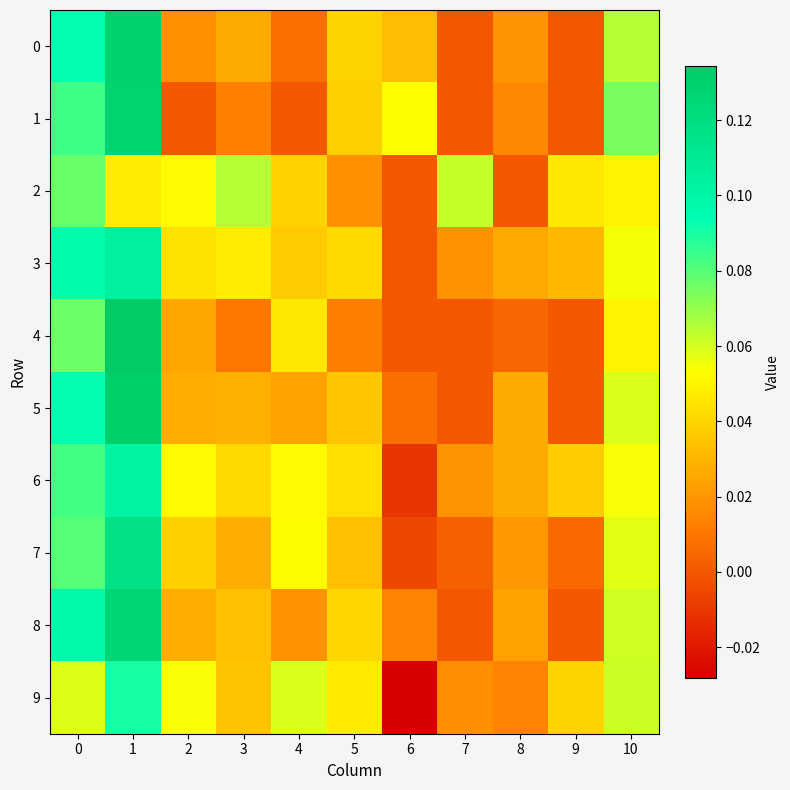

Reading left to right, what are all the values shown in this chart?

0: 0=0.1	1=0.1	2=0.0	3=0.0	4=0.0	5=0.0	6=0.0	7=0.0	8=0.0	9=0.0	10=0.1
1: 0=0.1	1=0.1	2=0.0	3=0.0	4=0.0	5=0.0	6=0.1	7=0.0	8=0.0	9=0.0	10=0.1
2: 0=0.1	1=0.0	2=0.1	3=0.1	4=0.0	5=0.0	6=0.0	7=0.1	8=0.0	9=0.0	10=0.0
3: 0=0.1	1=0.1	2=0.0	3=0.0	4=0.0	5=0.0	6=0.0	7=0.0	8=0.0	9=0.0	10=0.1
4: 0=0.1	1=0.1	2=0.0	3=0.0	4=0.0	5=0.0	6=0.0	7=0.0	8=0.0	9=0.0	10=0.0
5: 0=0.1	1=0.1	2=0.0	3=0.0	4=0.0	5=0.0	6=0.0	7=0.0	8=0.0	9=0.0	10=0.1
6: 0=0.1	1=0.1	2=0.1	3=0.0	4=0.1	5=0.0	6=-0.0	7=0.0	8=0.0	9=0.0	10=0.1
7: 0=0.1	1=0.1	2=0.0	3=0.0	4=0.1	5=0.0	6=-0.0	7=0.0	8=0.0	9=0.0	10=0.1
8: 0=0.1	1=0.1	2=0.0	3=0.0	4=0.0	5=0.0	6=0.0	7=0.0	8=0.0	9=0.0	10=0.1
9: 0=0.1	1=0.1	2=0.1	3=0.0	4=0.1	5=0.0	6=-0.0	7=0.0	8=0.0	9=0.0	10=0.1